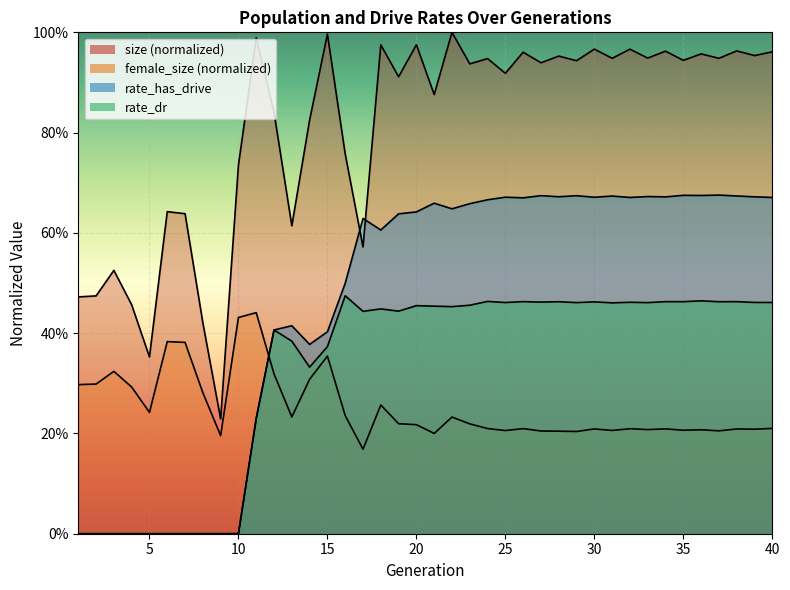

What is the difference between the second highest and minimum values in the rate_dr series?

0.5